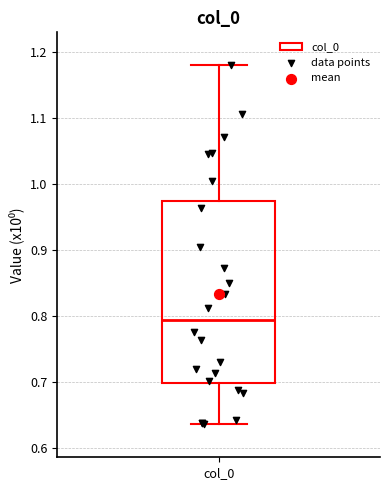

Read this box plot against the y-axis: the position of the median line, the range covered by the box, and the ends of both whiskers. The values are not printed on the chart, so give them approximately, as read against the axis.

median 0.79, box 0.70 to 0.97, whiskers 0.64 to 1.18